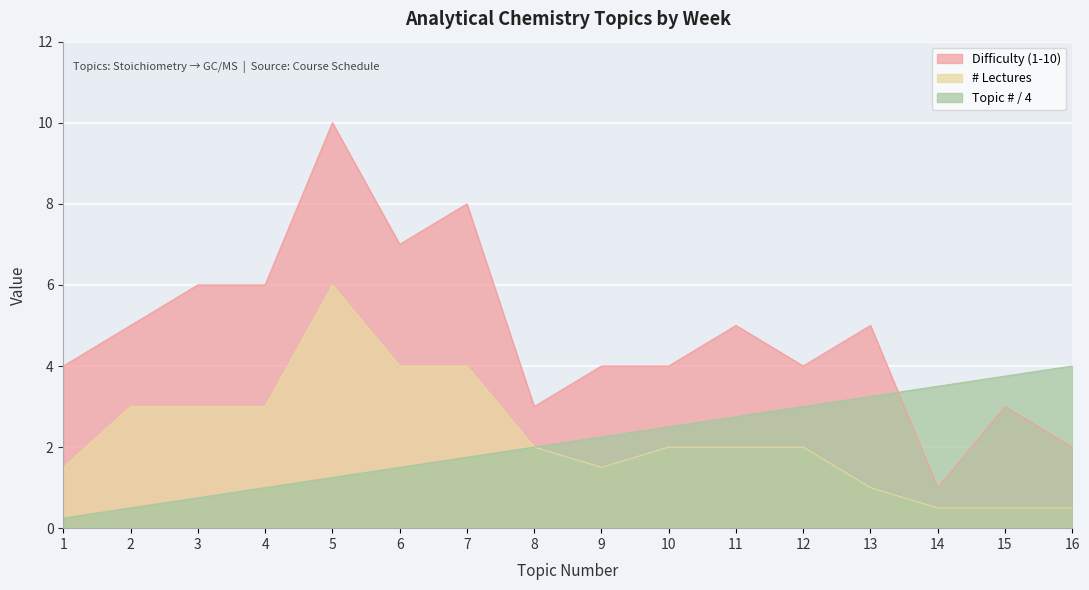

What is the value of the # Lectures point at the 12th from the left?

2.0